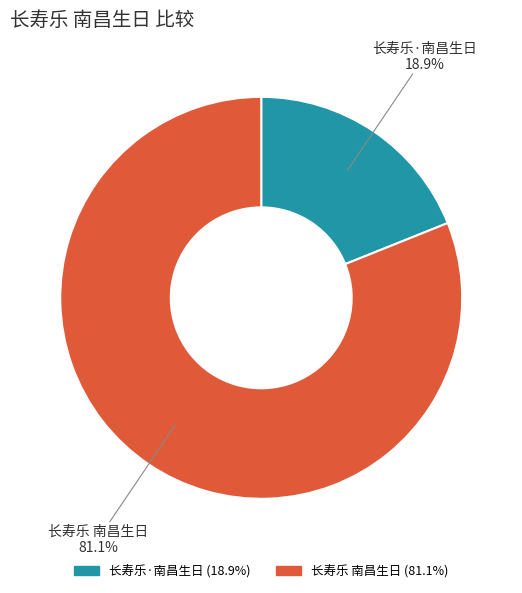

Rank the categories by value from highest to lowest.

长寿乐 南昌生日, 长寿乐·南昌生日